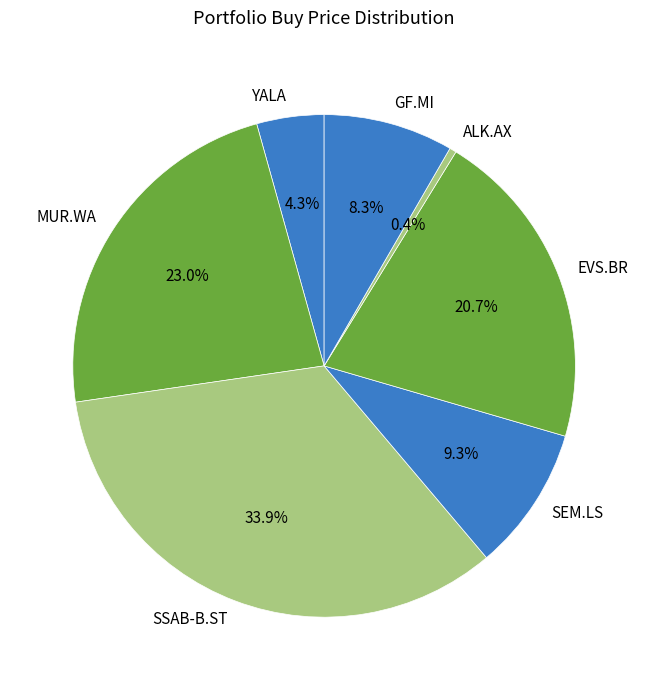

The MUR.WA slice represents 23% of the pie. True or false?

True